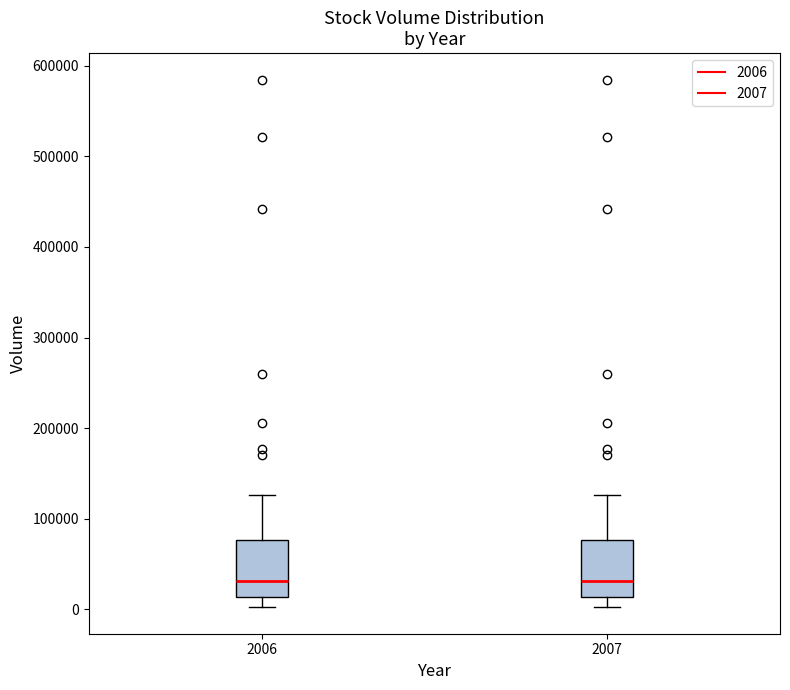

Where does the upper whisker of the box at x = 2006 end on the y-axis? The values are not printed on the chart, so give them approximately, as read against the axis.

130000